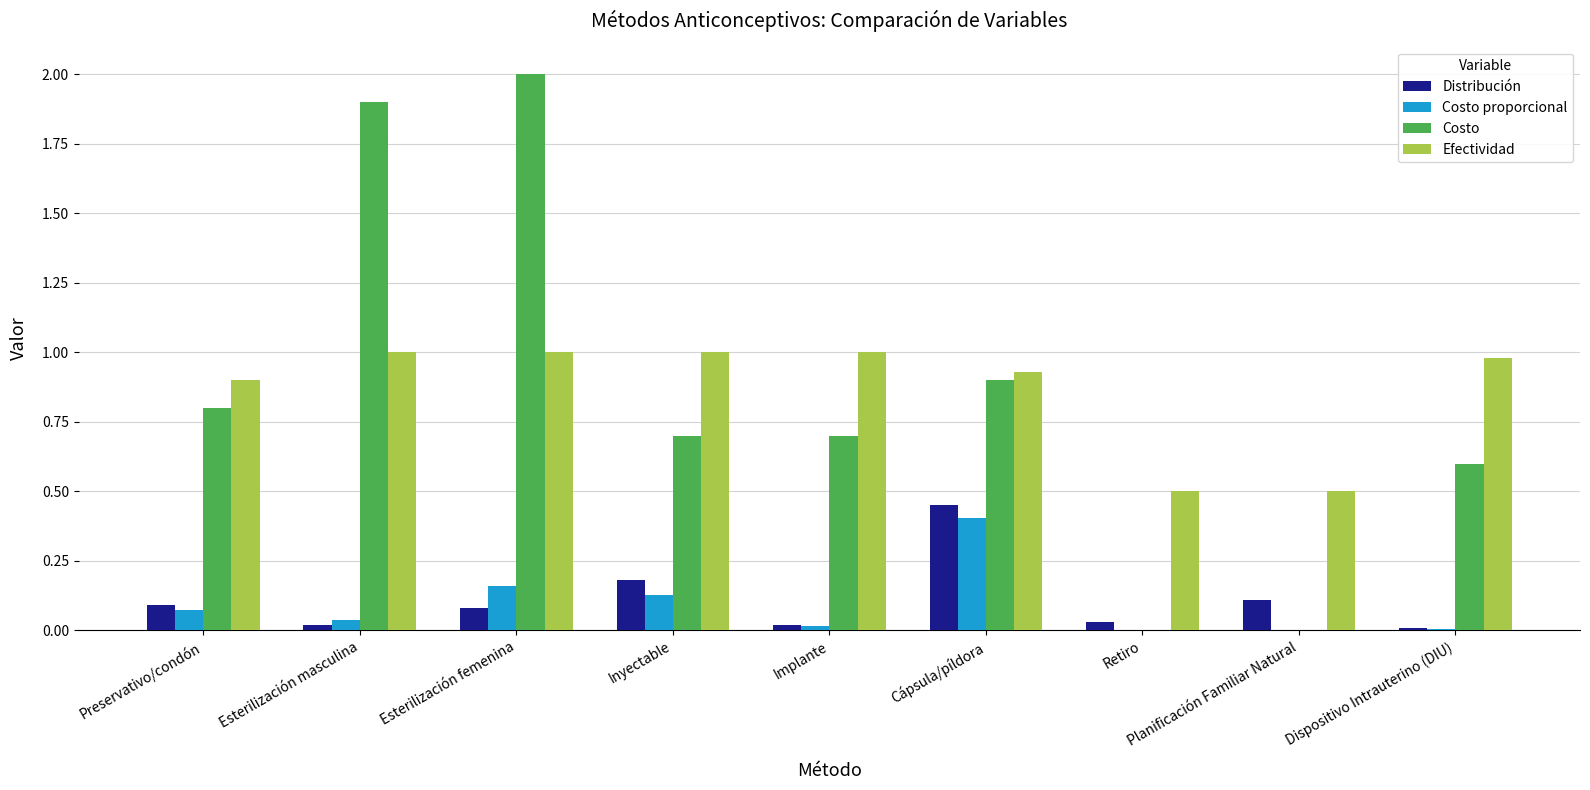

Read the Costo value at Preservativo/condón.

0.8